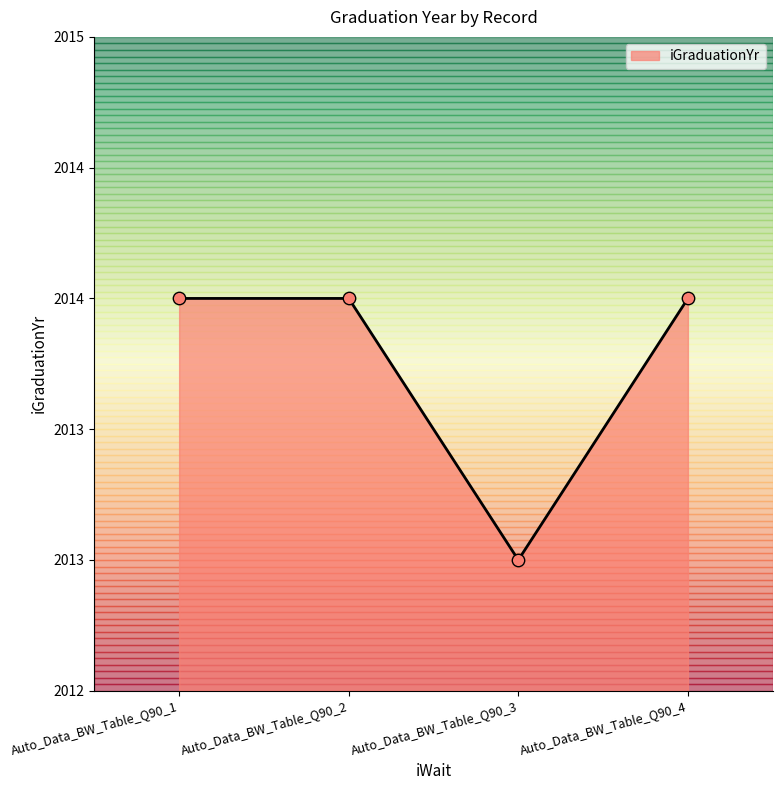

Approximately how many times larger is the value at Auto_Data_BW_Table_Q90_4 compared to Auto_Data_BW_Table_Q90_2?

1.0